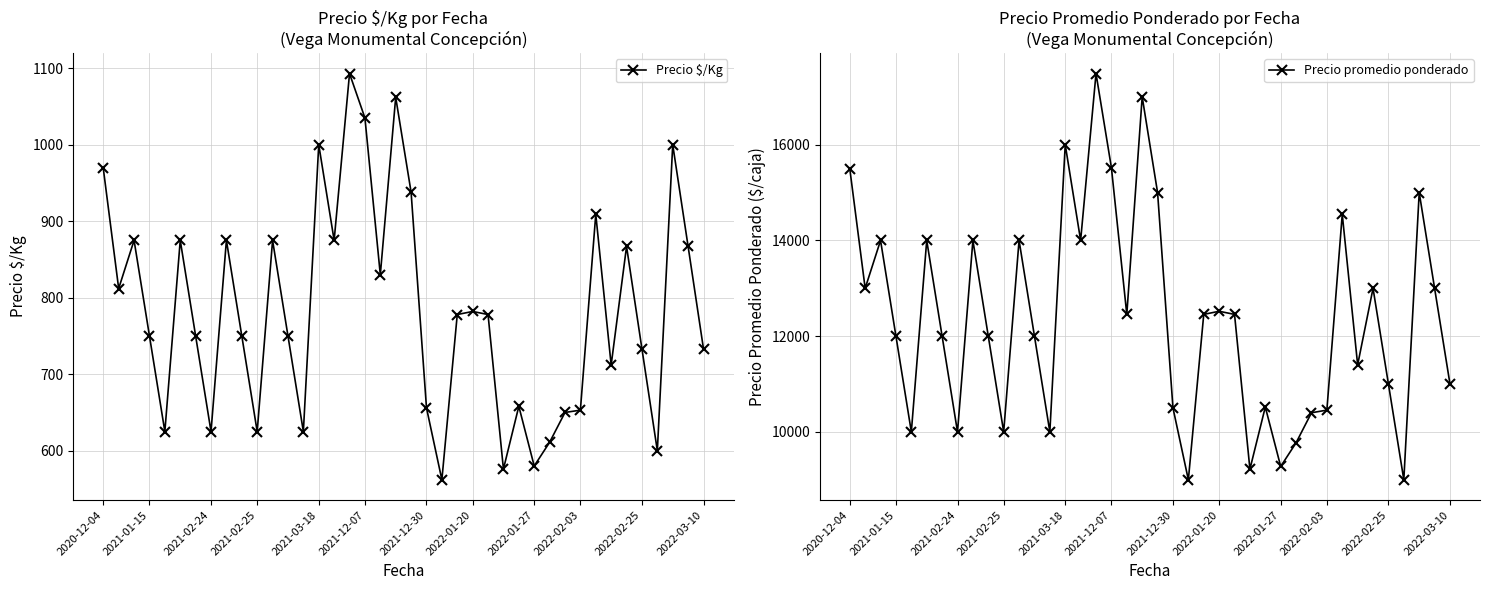

What is the average value of the Precio $/Kg series?

783